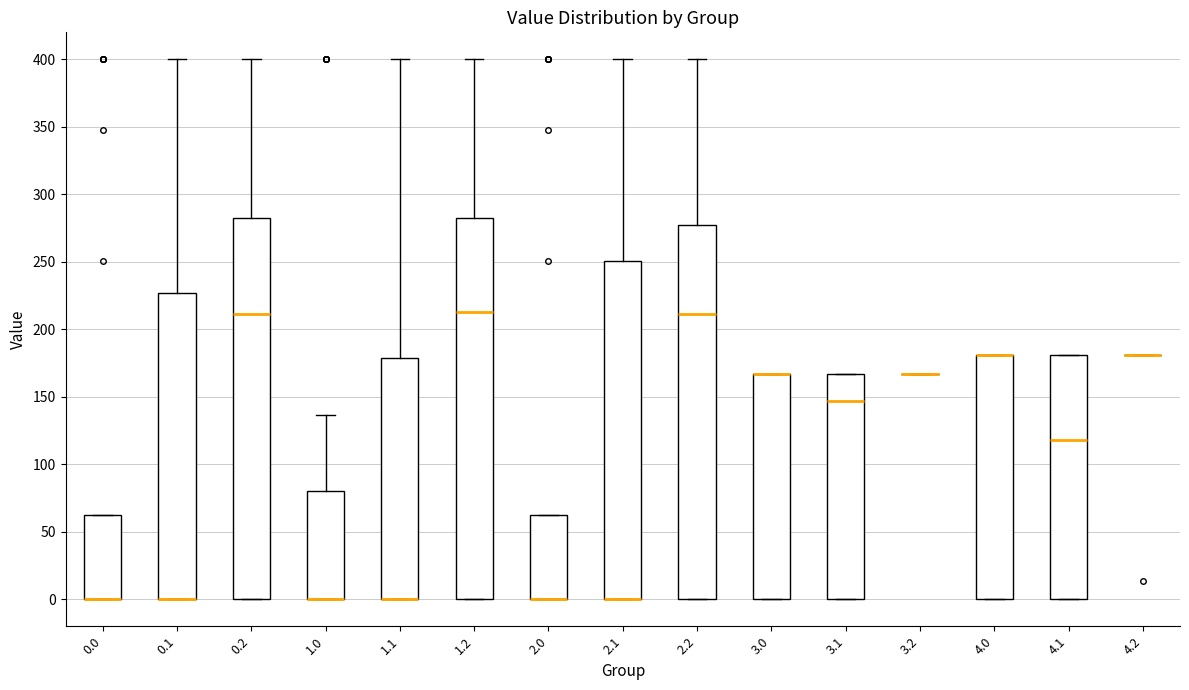

Where is the lower edge of the box at x = 0.2 on the y-axis? The values are not printed on the chart, so give them approximately, as read against the axis.

0